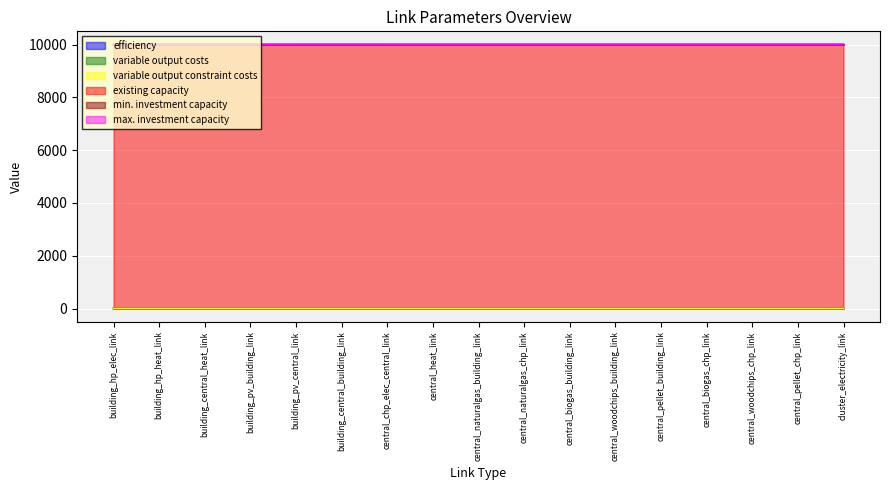

At which label does efficiency reach its minimum?

central_heat_link